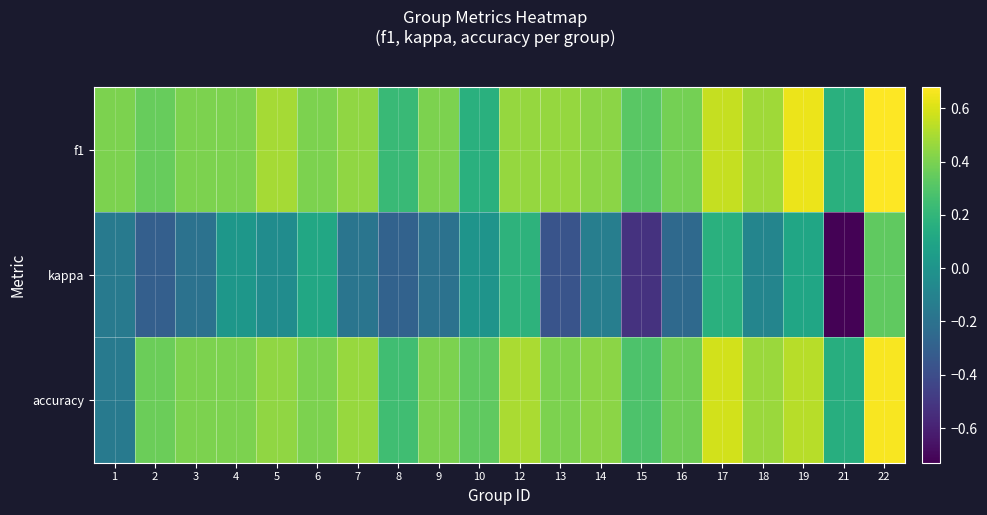

At which category is the sum across all series the highest?

22